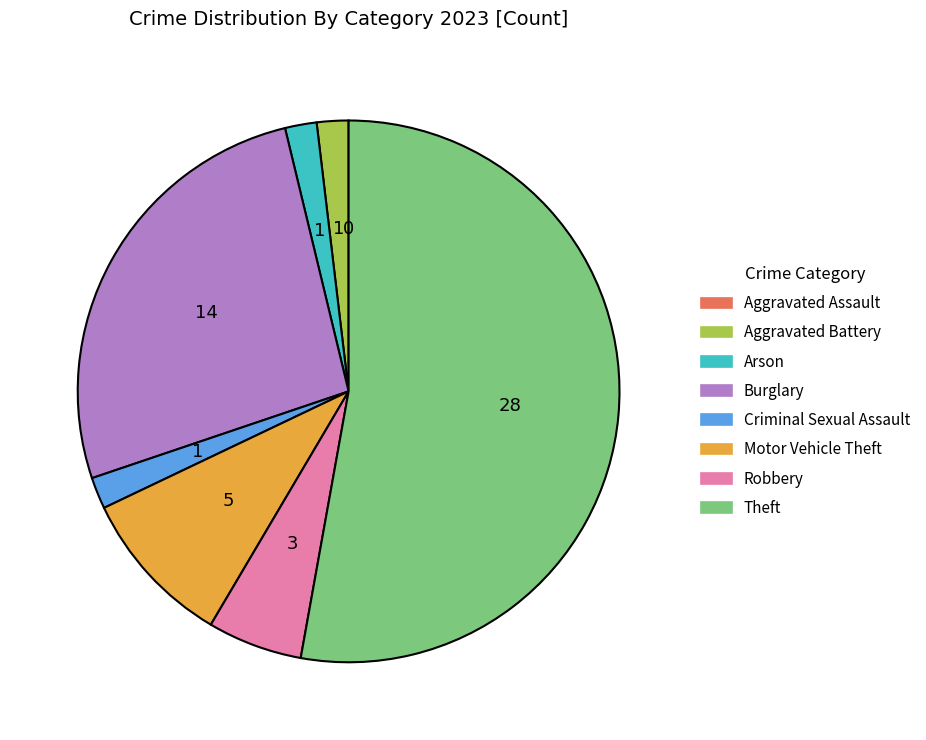

Which slice represents more than half of the pie?

Theft